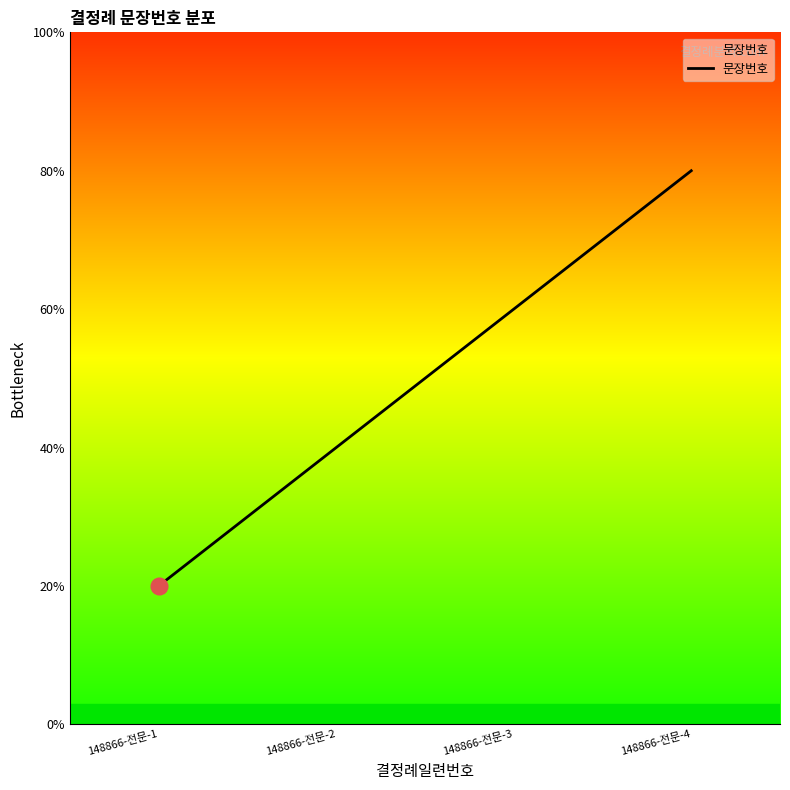

Reading right to left, transcribe all the data shown in this chart.

4	3	2	1